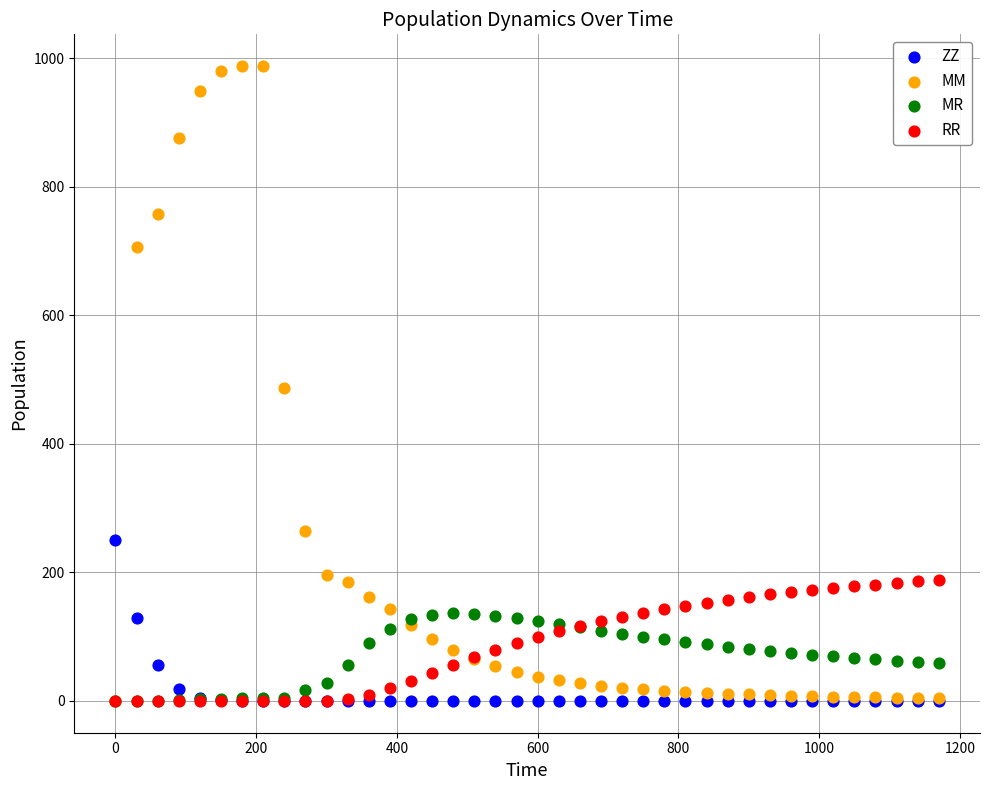

What are all the series names shown in the legend?

ZZ, MM, MR, RR